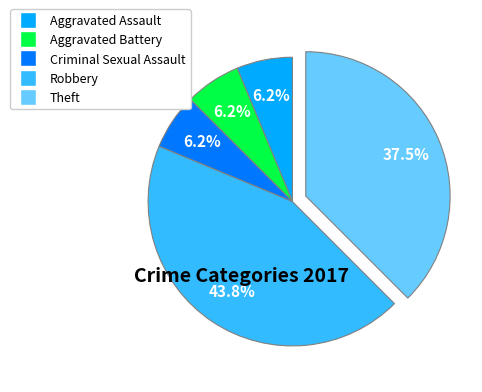

Which slice is the largest?

Robbery